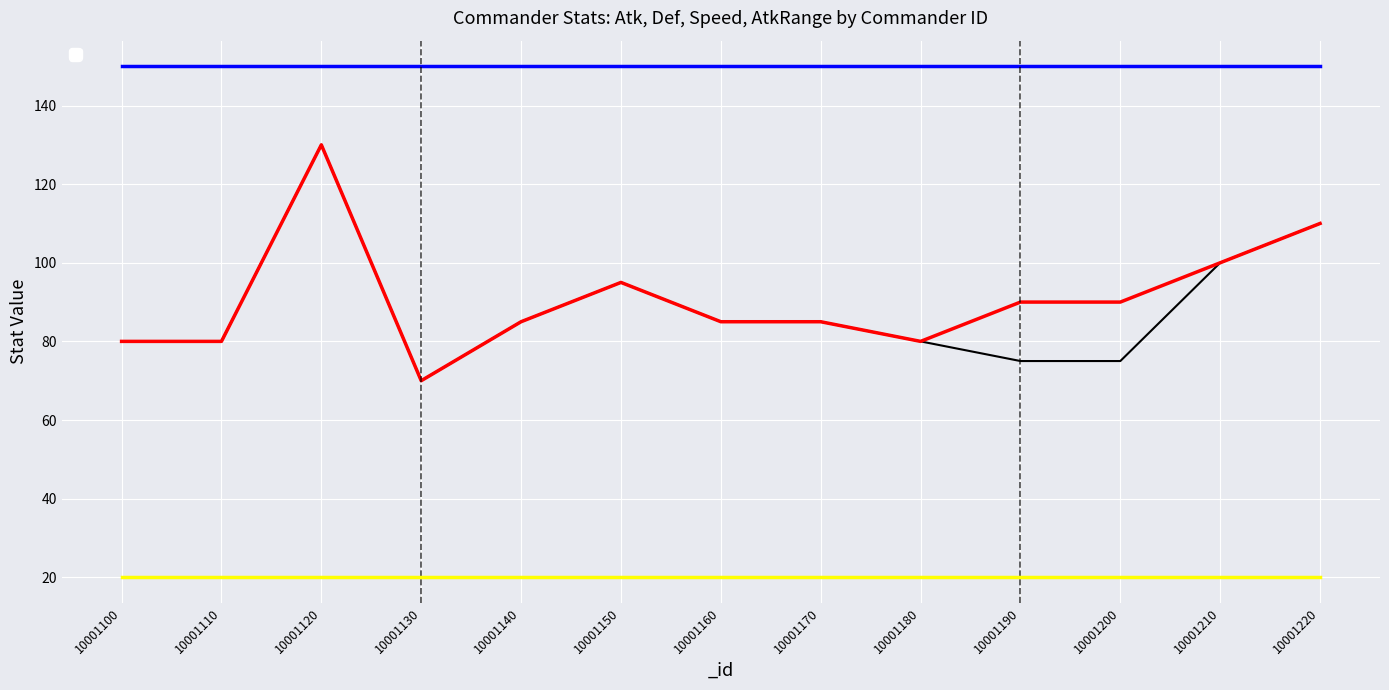

Which category has the lowest value across all series?

10001130